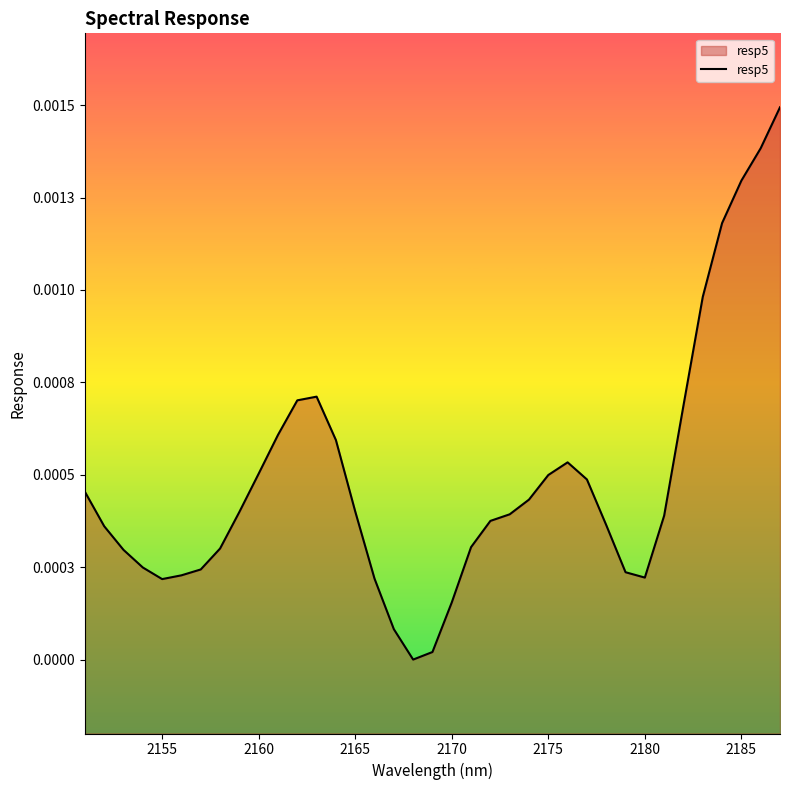

The chart shows a value of 0.0 at 2165. True or false?

True